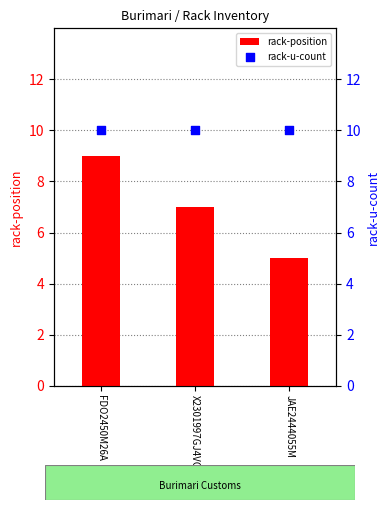

What is the total value across all series at FDO2450M26A?

19